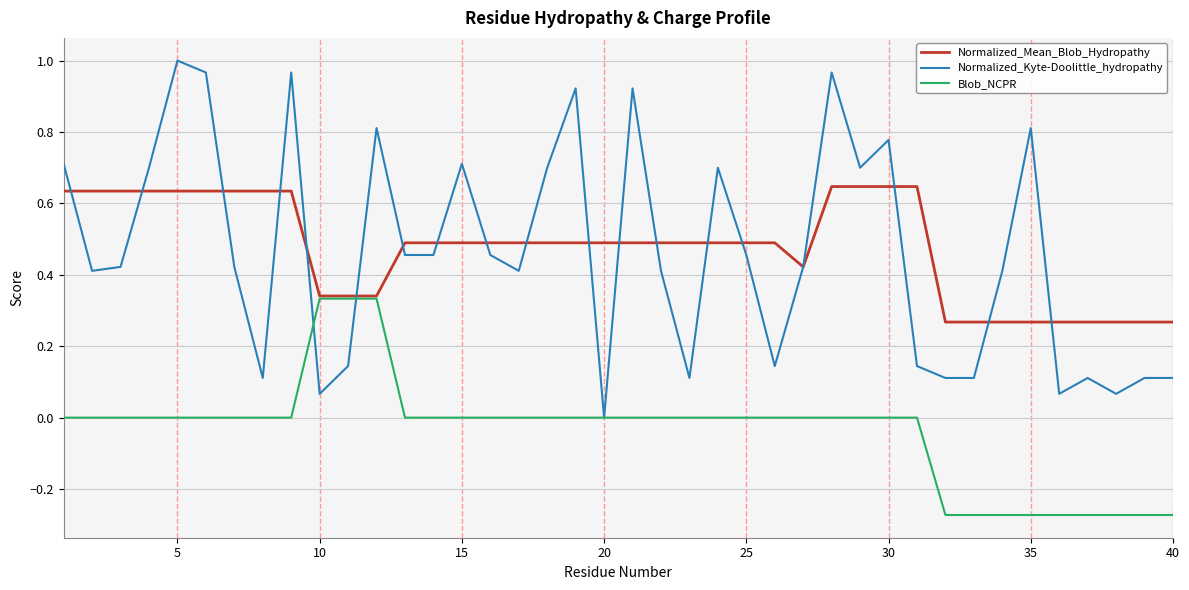

Rank the series by their maximum value, from lowest to highest.

Blob_NCPR, Normalized_Mean_Blob_Hydropathy, Normalized_Kyte-Doolittle_hydropathy